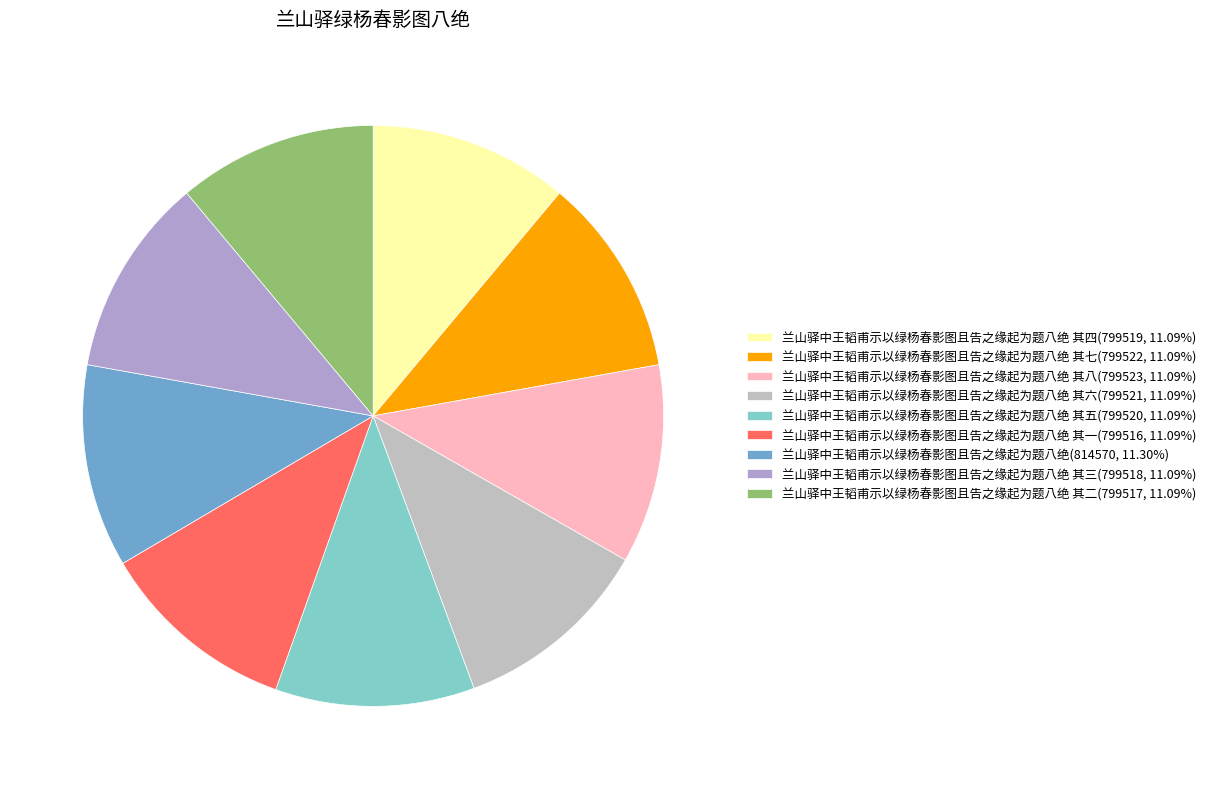

Count the number of slices in the pie.

9